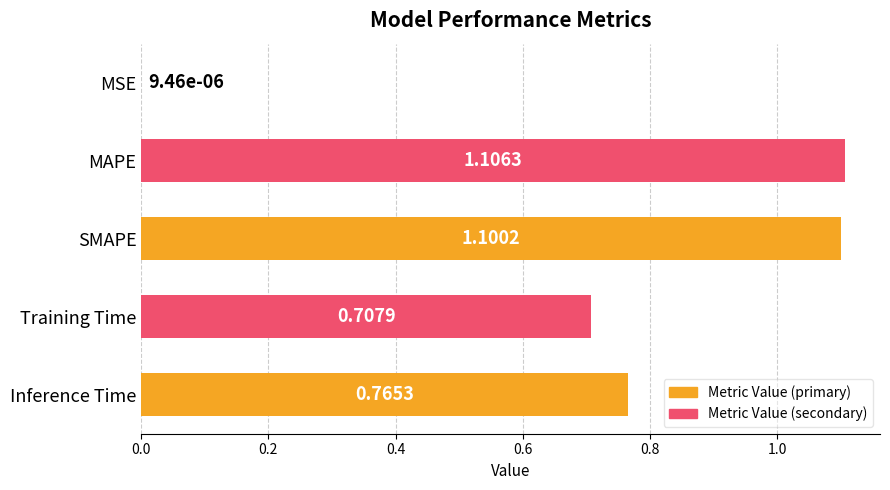

How many categories are shown in the chart?

5